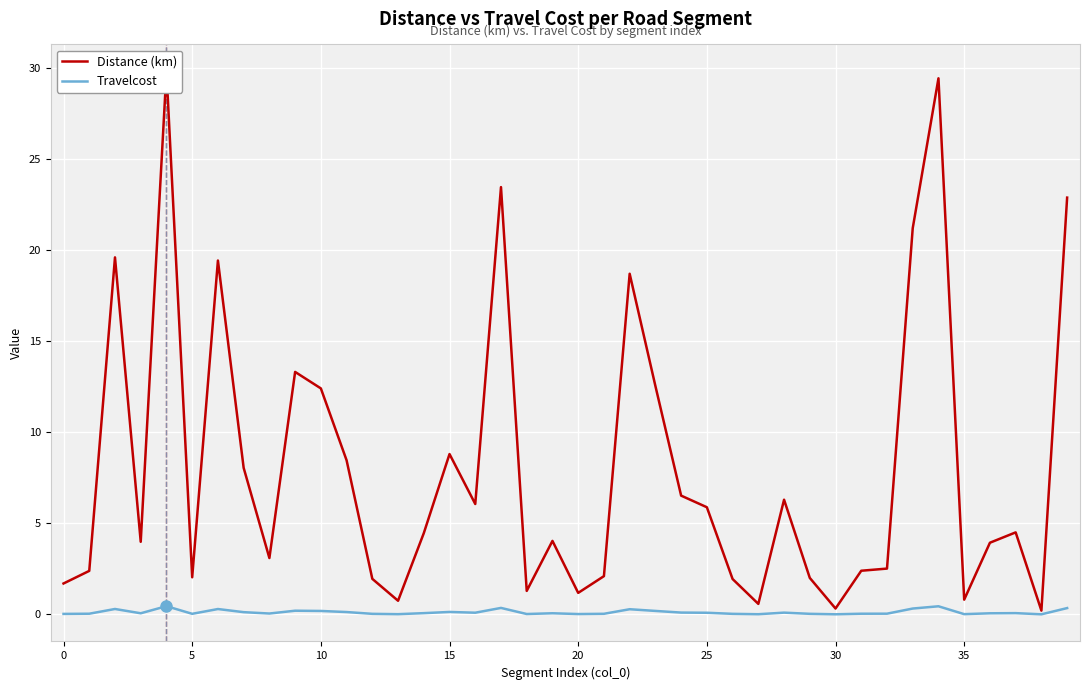

Rank the series by their maximum value, from lowest to highest.

Travelcost, Distance (km)